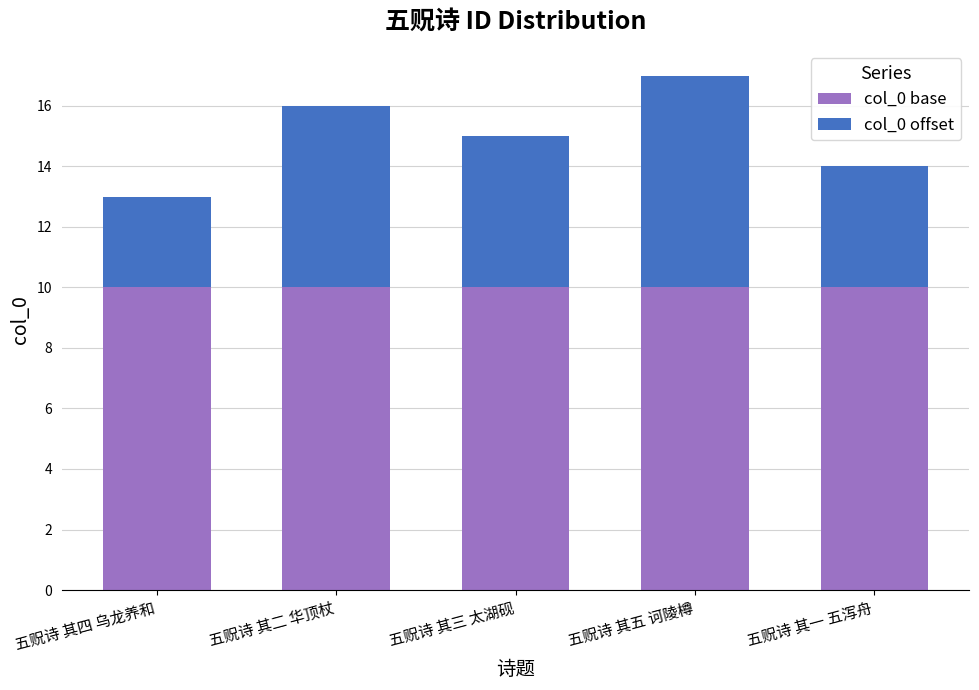

The value of col_0 base at 五贶诗 其三 太湖砚 is 15. True or false?

False